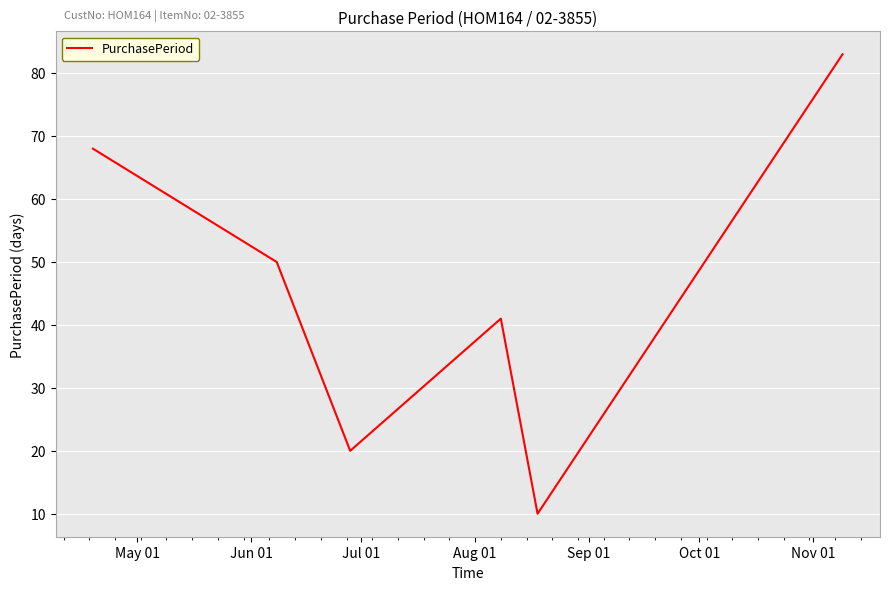

How many lines are shown in the chart?

1